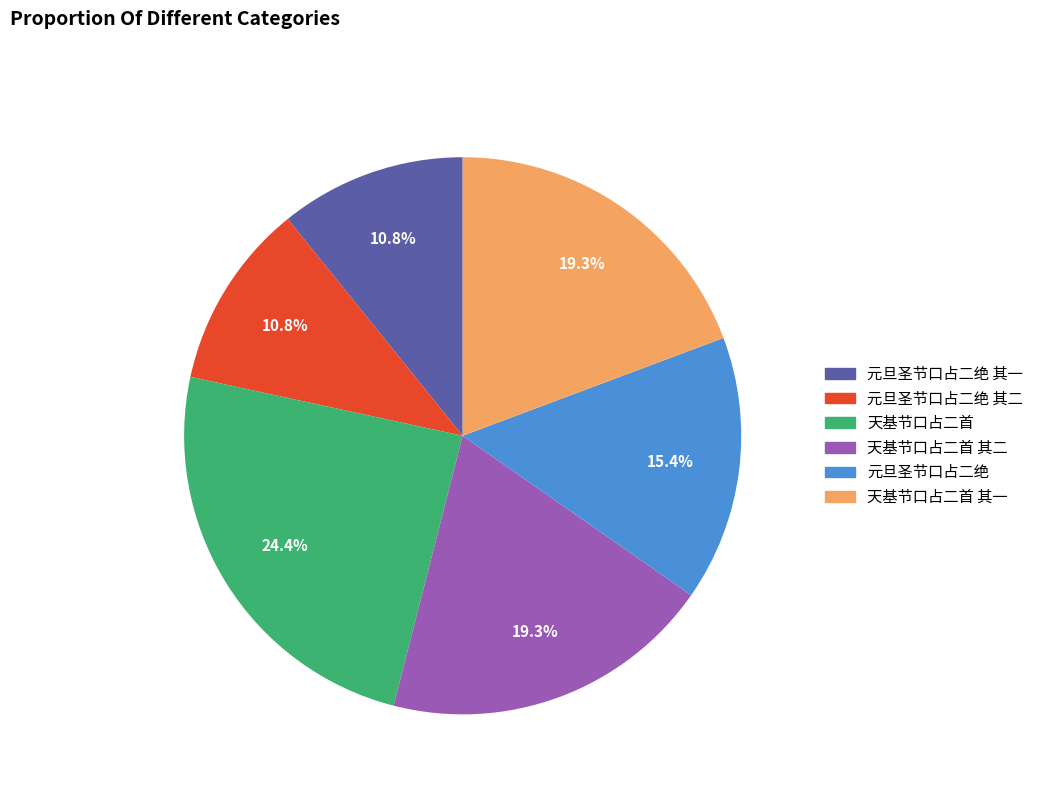

To the nearest percent, what is the average slice percentage?

17%